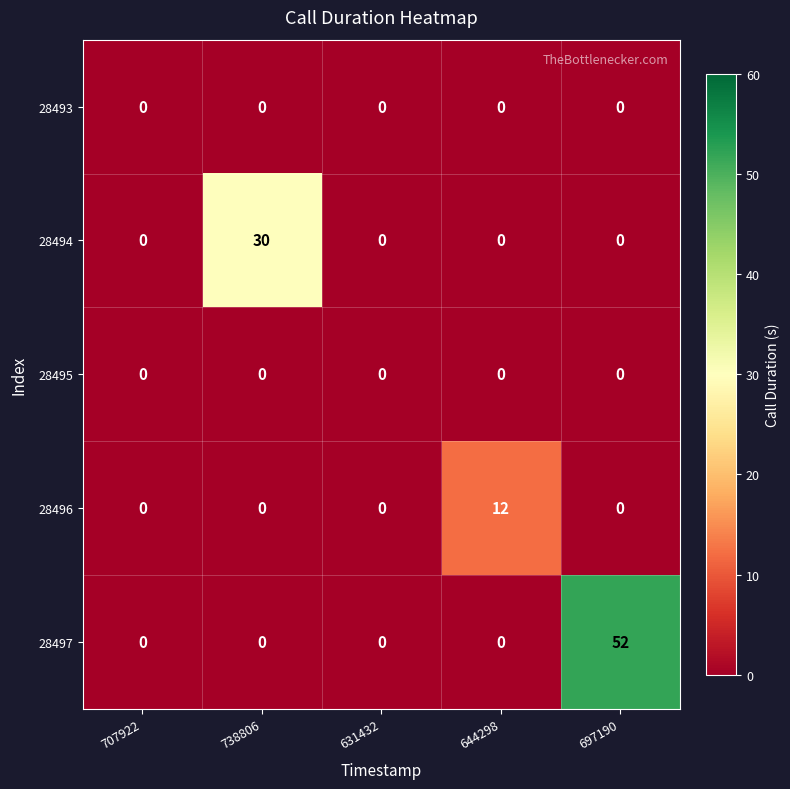

What is the average value of the 28497 series?

10